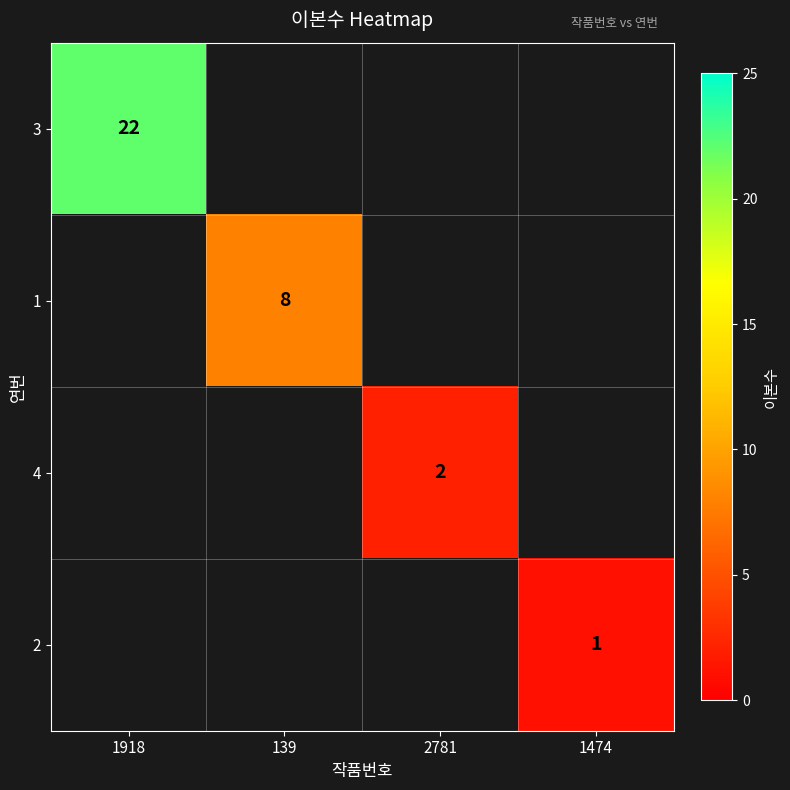

True or false: 3 has a value of 29 at 1918.

False